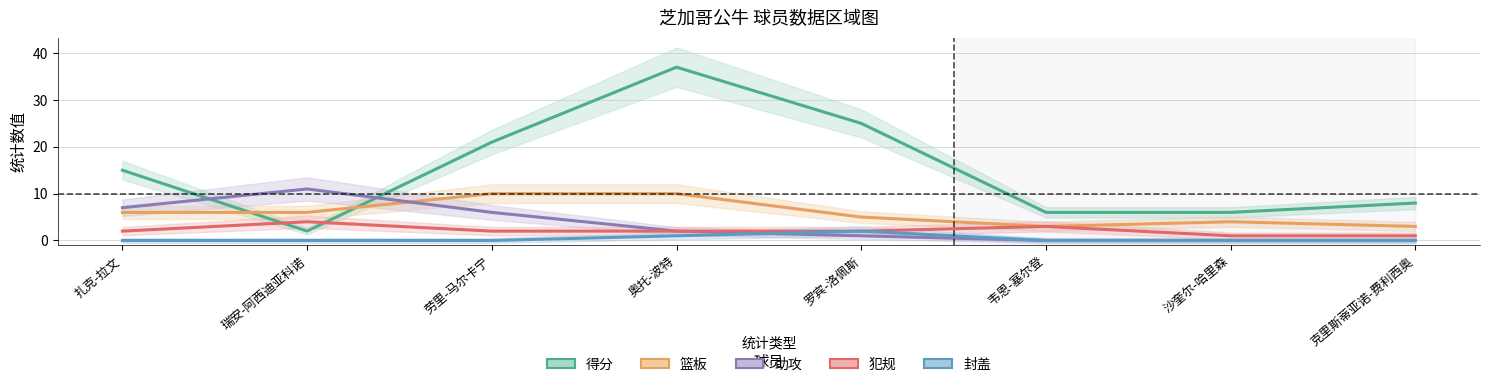

Rank the categories by 犯规 value from lowest to highest.

沙奎尔-哈里森, 克里斯蒂亚诺-费利西奥, 扎克-拉文, 劳里-马尔卡宁, 奥托-波特, 罗宾-洛佩斯, 韦恩-塞尔登, 瑞安-阿西迪亚科诺